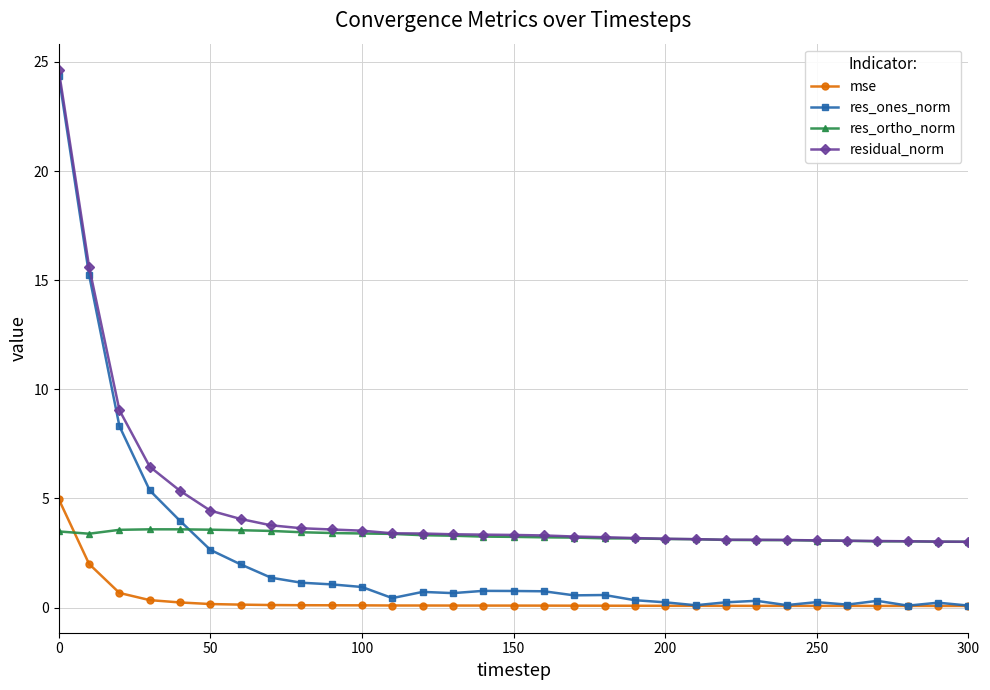

Rank the series by their maximum value, from lowest to highest.

res_ortho_norm, mse, res_ones_norm, residual_norm